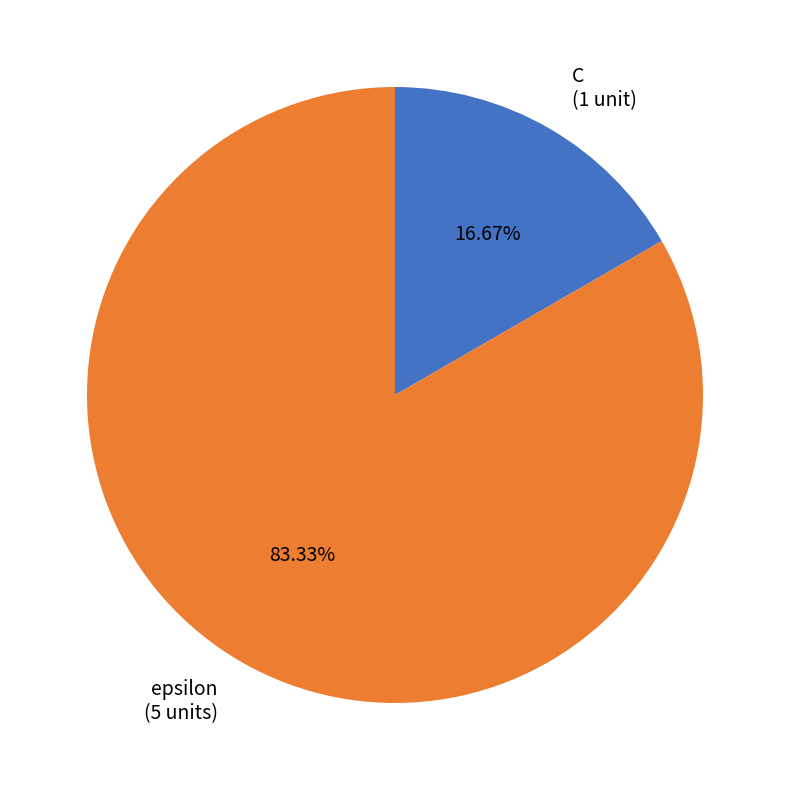

True or false: C accounts for 5% of the total.

False